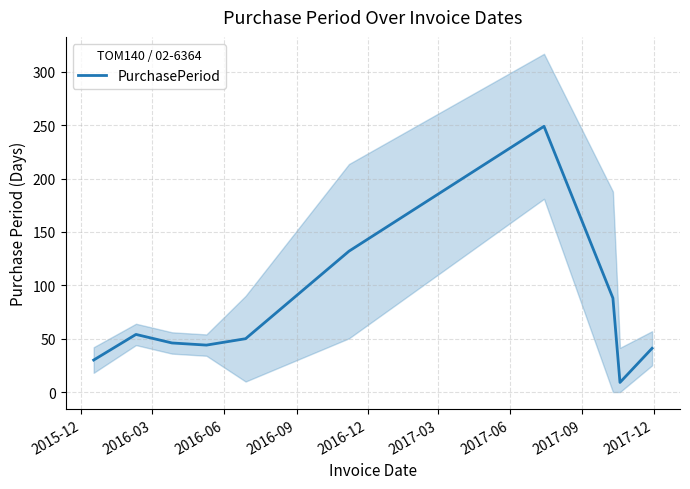

How many lines are shown in the chart?

1